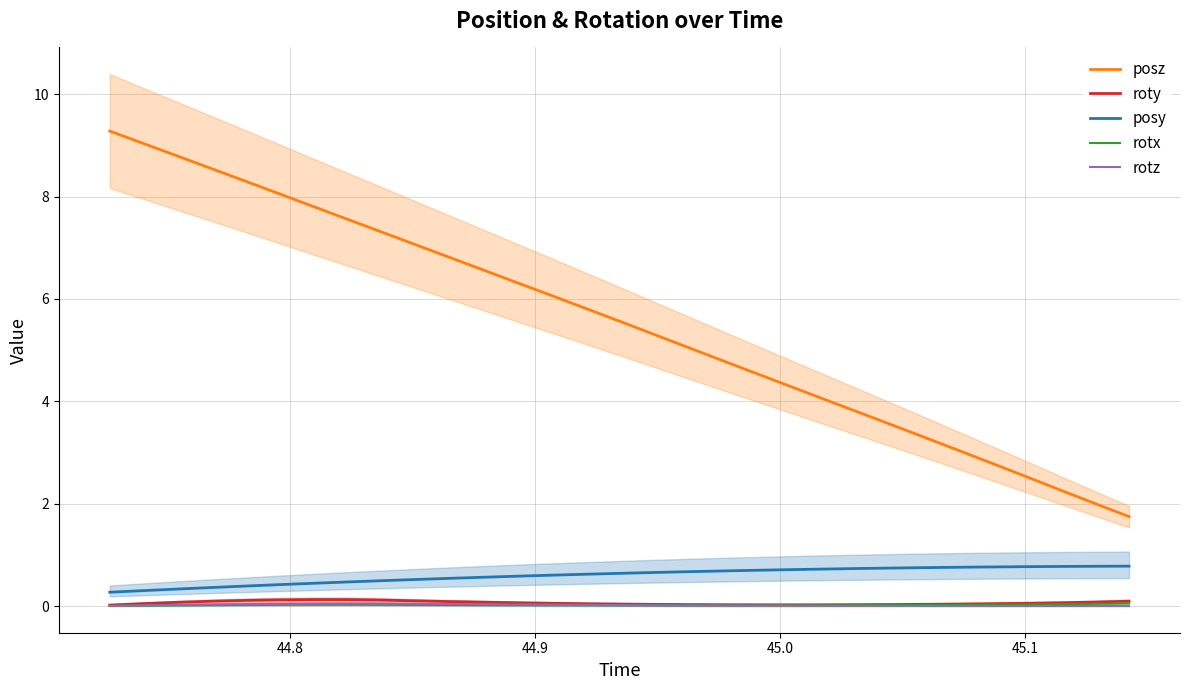

True or false: posy and rotx intersect in this chart.

False